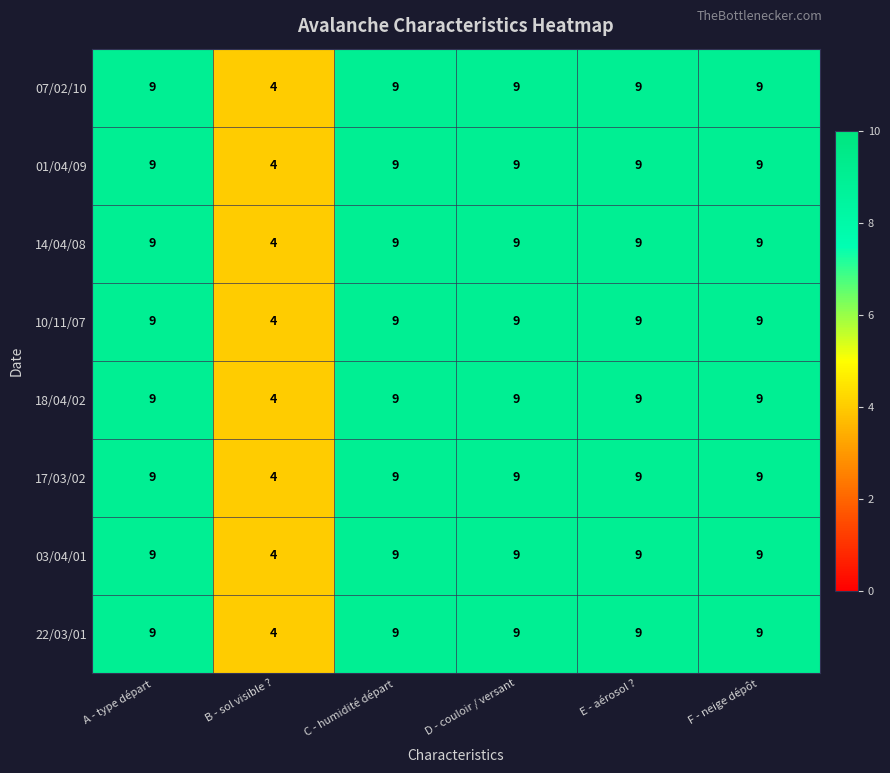

Where is 07/02/10 nearest to the value 6?

B - sol visible ?